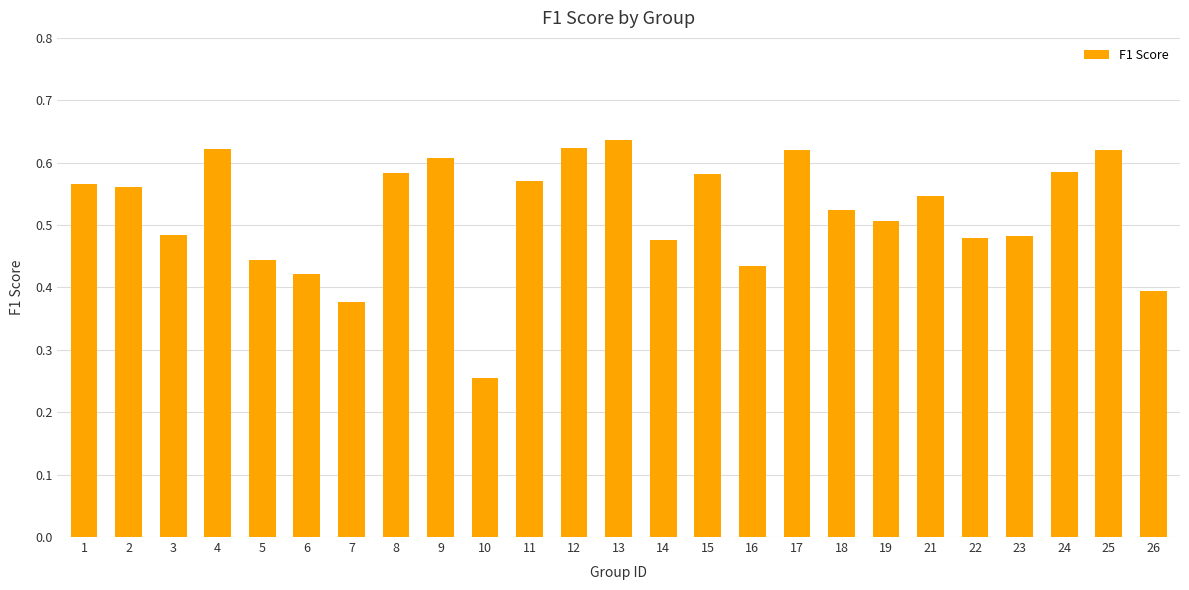

Count the values in the range 0 to 1.

25